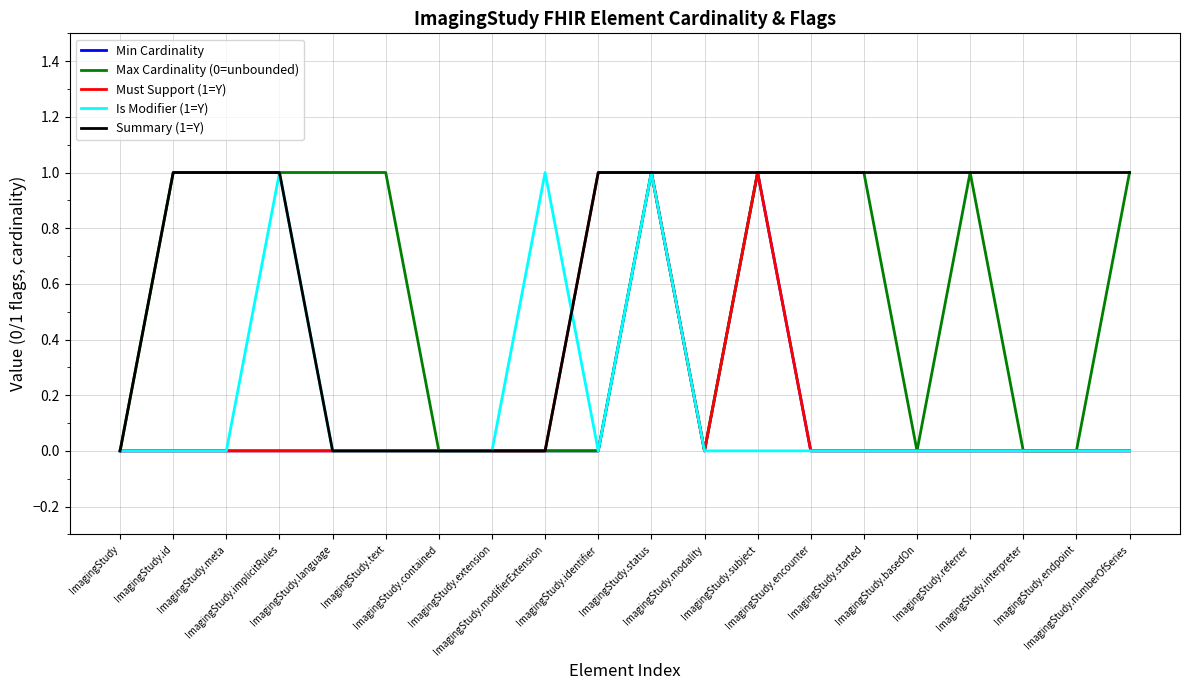

What are all the series names shown in the legend?

Min Cardinality, Max Cardinality (0=unbounded), Must Support (1=Y), Is Modifier (1=Y), Summary (1=Y)